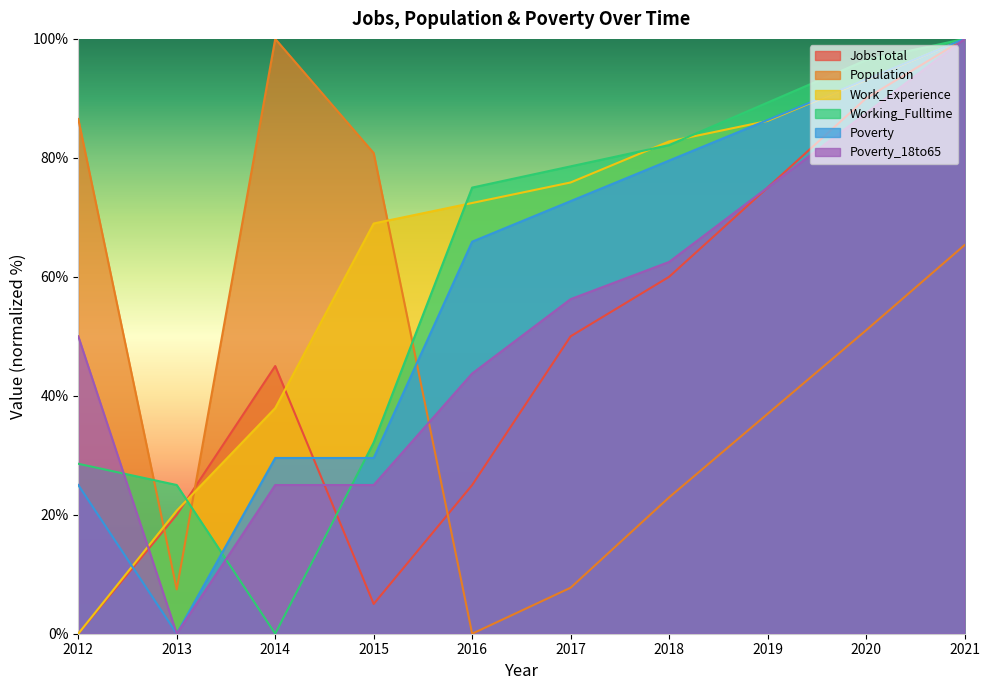

At which label does Work_Experience first exceed 75?

2017